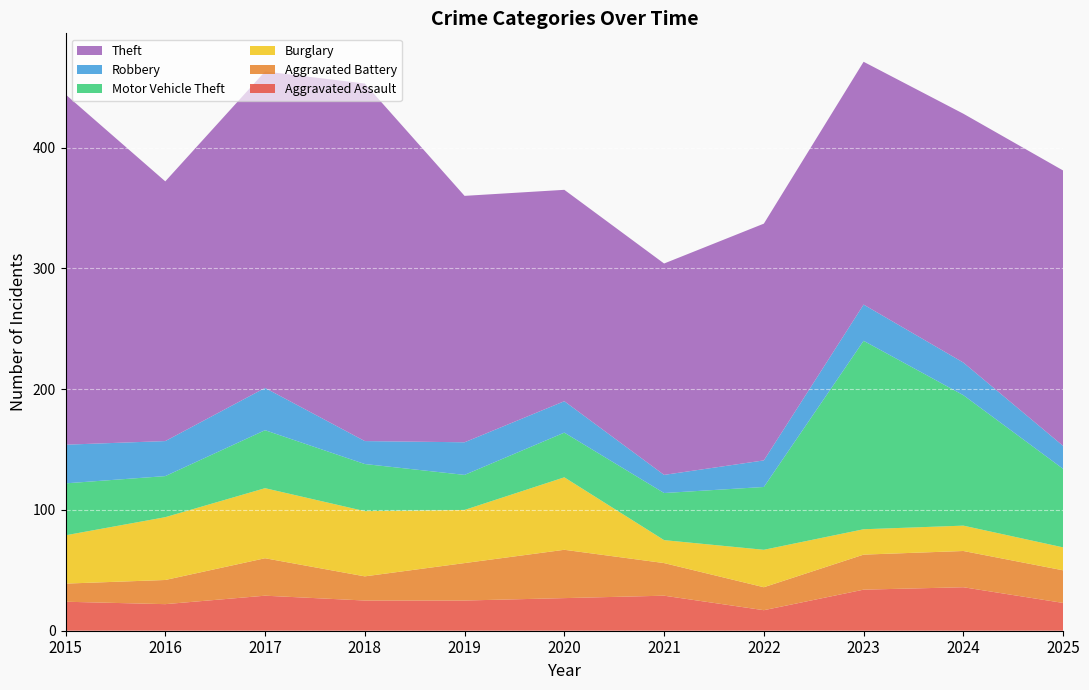

Reading right to left, list all the values displayed in this chart.

Aggravated Assault: 23	36	34	17	29	27	25	25	29	22	24
Aggravated Battery: 27	30	29	19	27	40	31	20	31	20	15
Burglary: 19	21	21	31	19	60	44	54	58	52	40
Motor Vehicle Theft: 65	108	156	52	39	37	29	39	48	34	43
Robbery: 19	27	30	22	15	26	27	19	35	29	32
Theft: 228	206	201	196	175	175	204	296	262	215	290